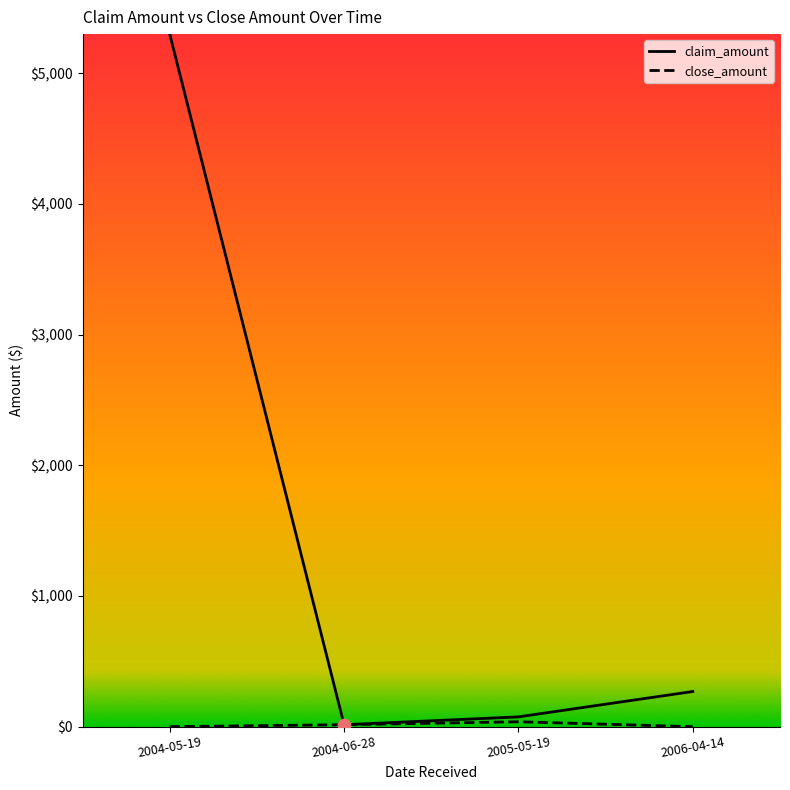

At which category is the sum across all series the highest?

2004-05-19